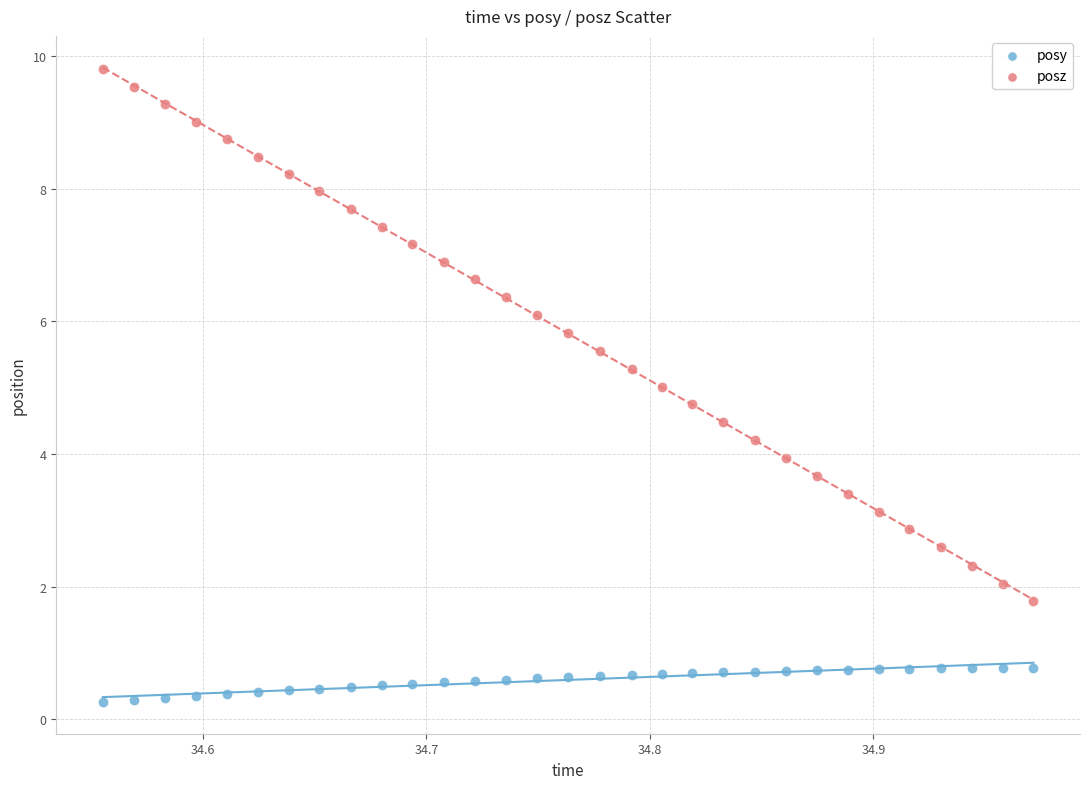

Which series reaches the minimum Y coordinate?

posy